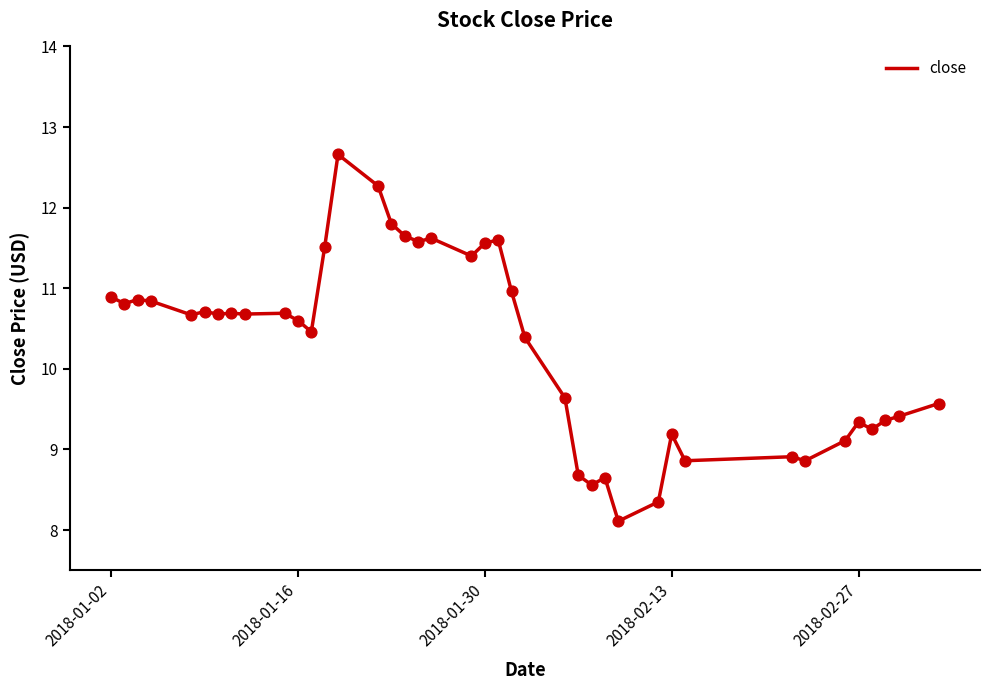

What is the minimum value shown in the chart?

8.1